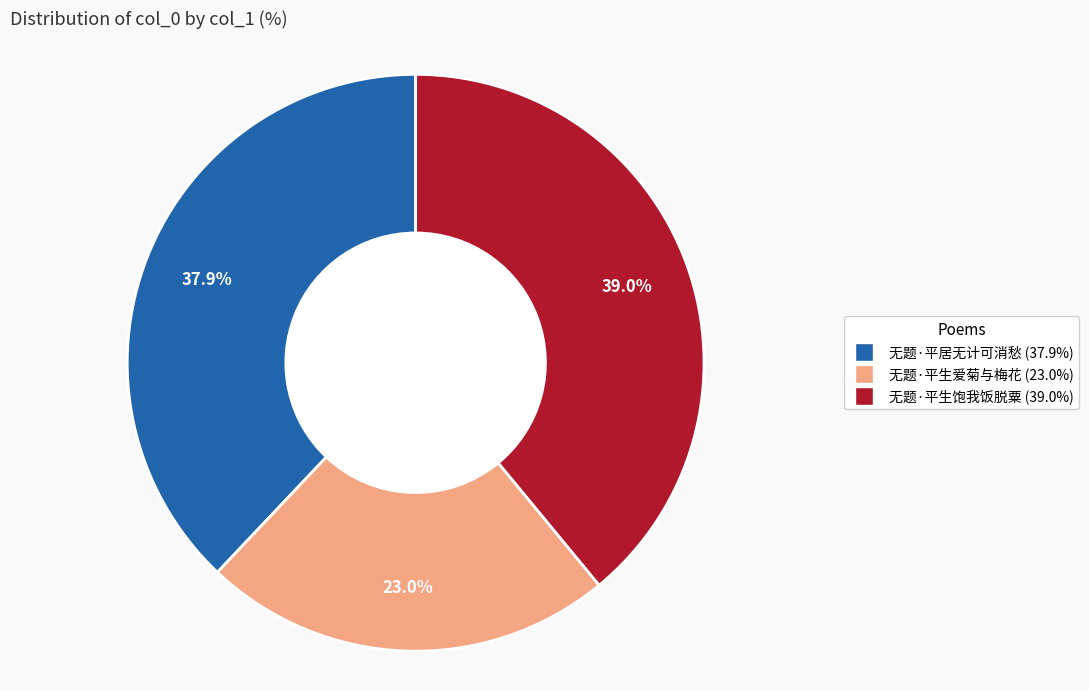

Between 无题·平居无计可消愁 and 无题·平生爱菊与梅花, which is larger?

无题·平居无计可消愁